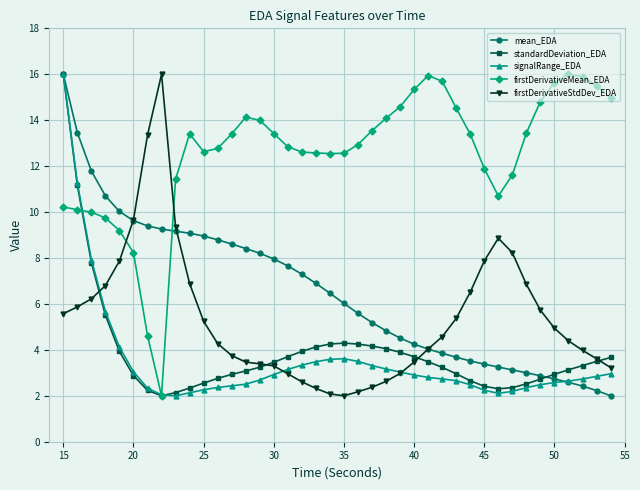

What is the value of the firstDerivativeMean_EDA point at the 20th from the left?

12.5